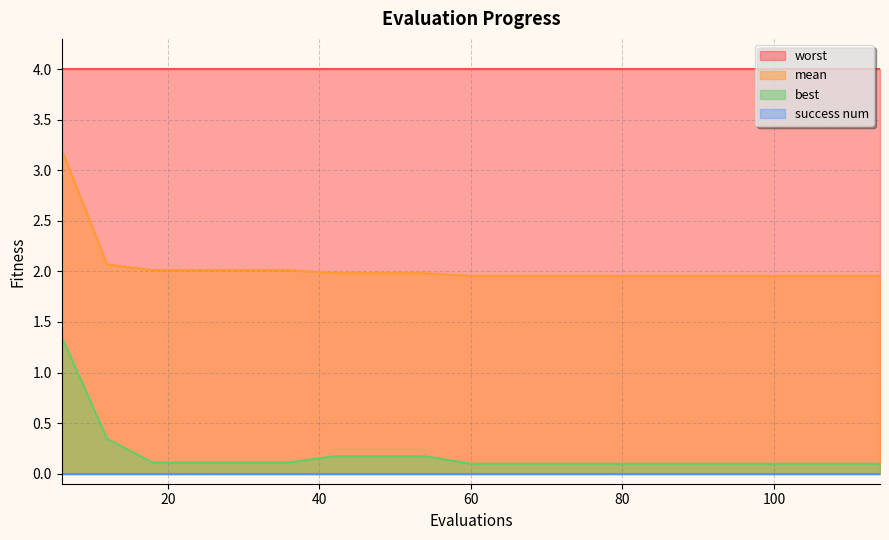

At which label is best closest to 0?

60